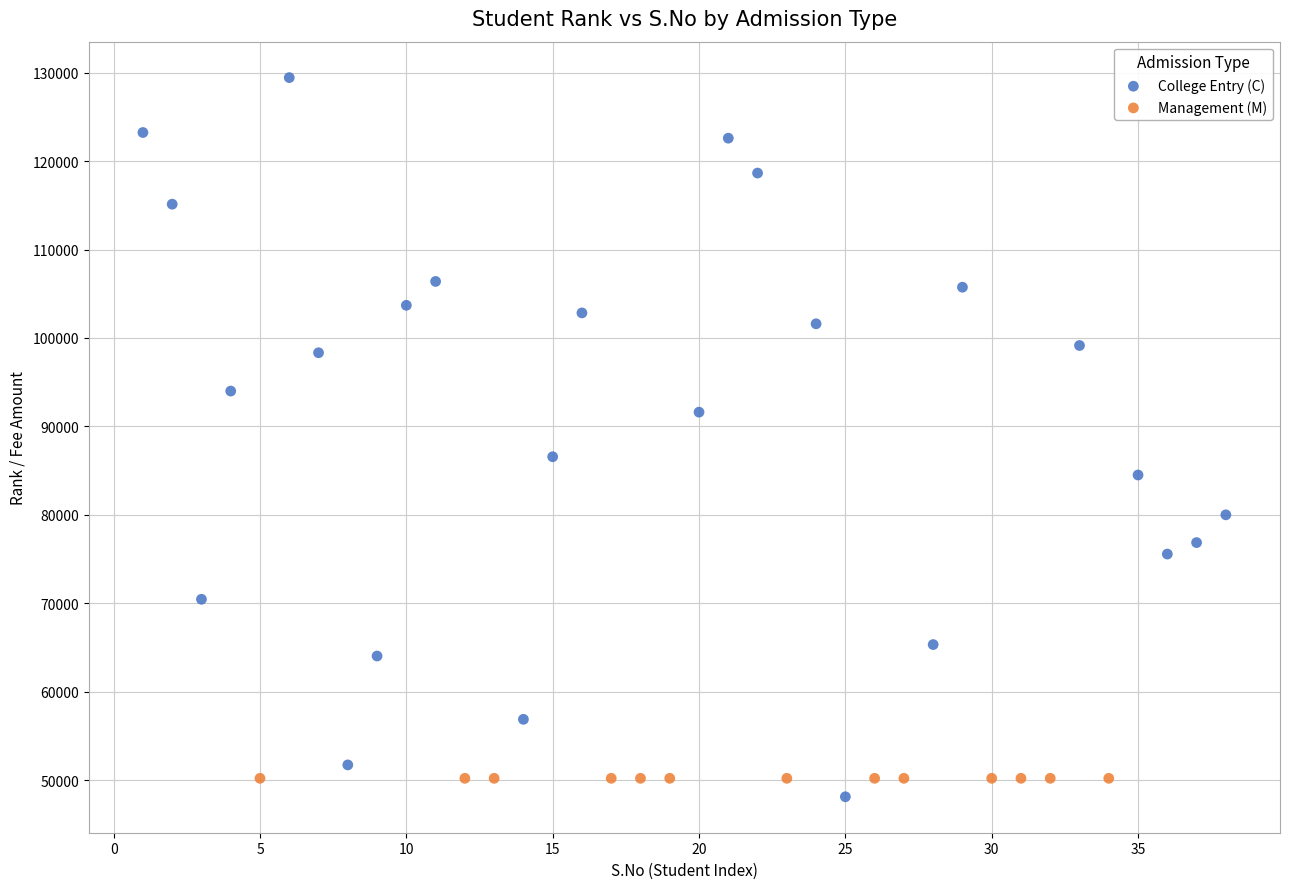

Which series contains the highest Y value?

College Entry (C)